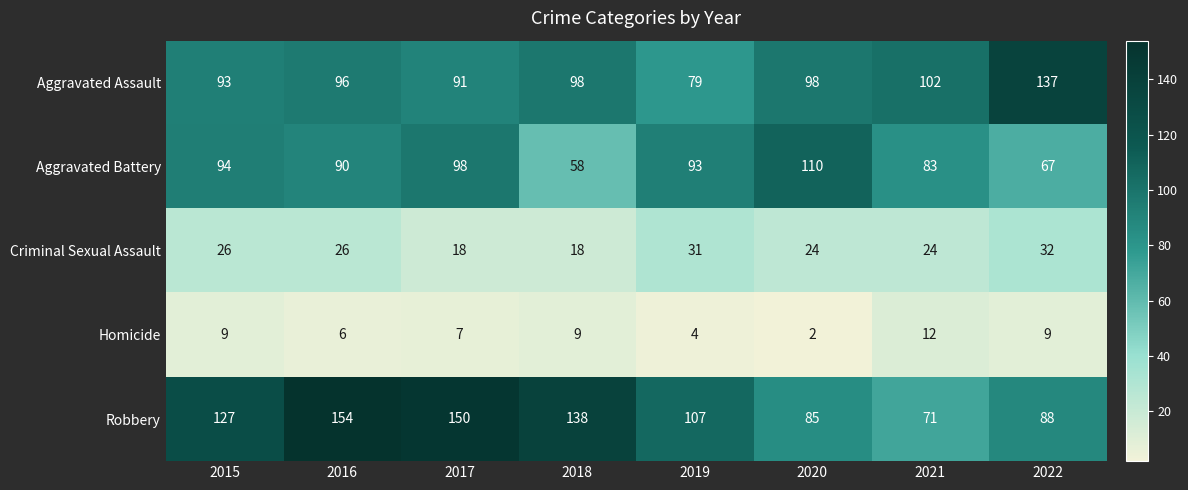

True or false: Homicide has a value of 7 at 2017.

True